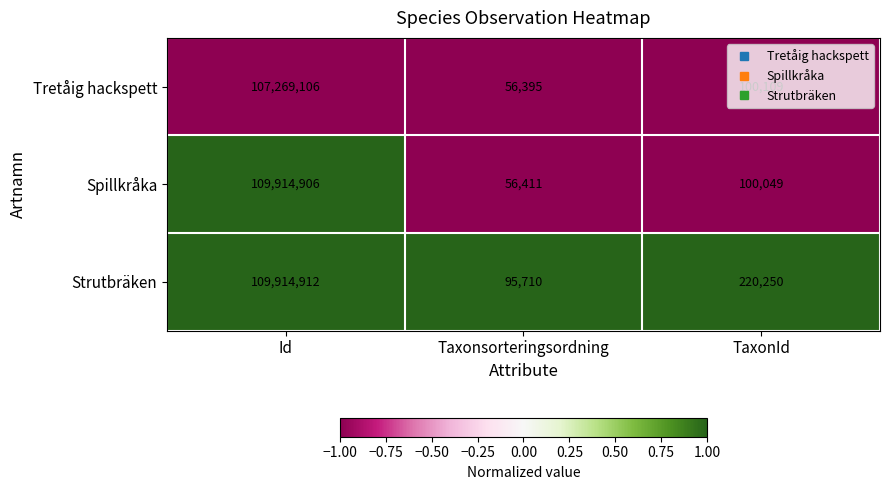

List the labels in order of Spillkråka value, largest first.

Id, TaxonId, Taxonsorteringsordning